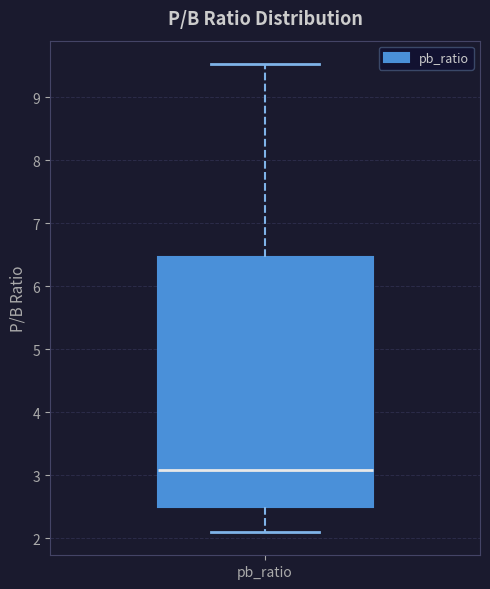

Read this box plot against the y-axis: the position of the median line, the range covered by the box, and the ends of both whiskers. The values are not printed on the chart, so give them approximately, as read against the axis.

median 3.1, box 2.5 to 6.5, whiskers 2.1 to 9.5